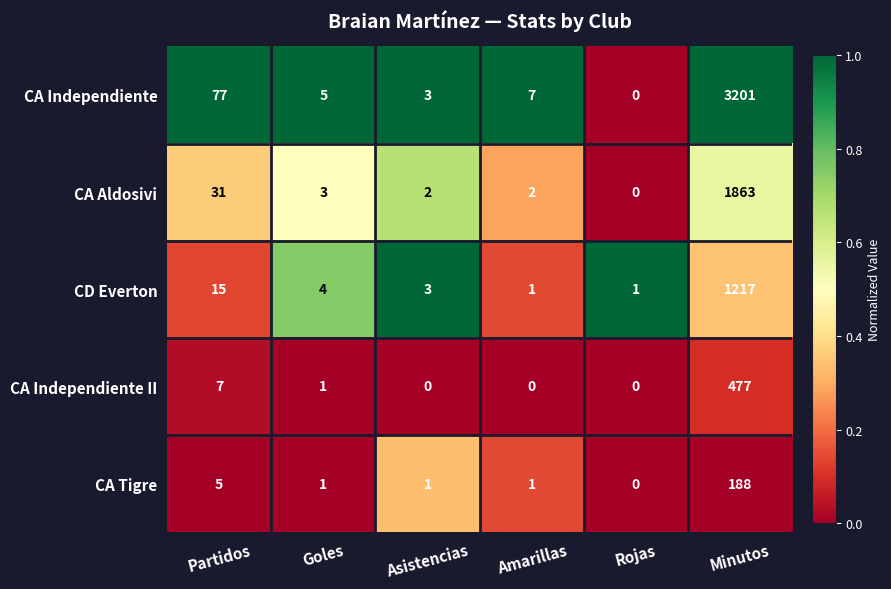

Is it true that CA Tigre equals 1 at Amarillas?

True